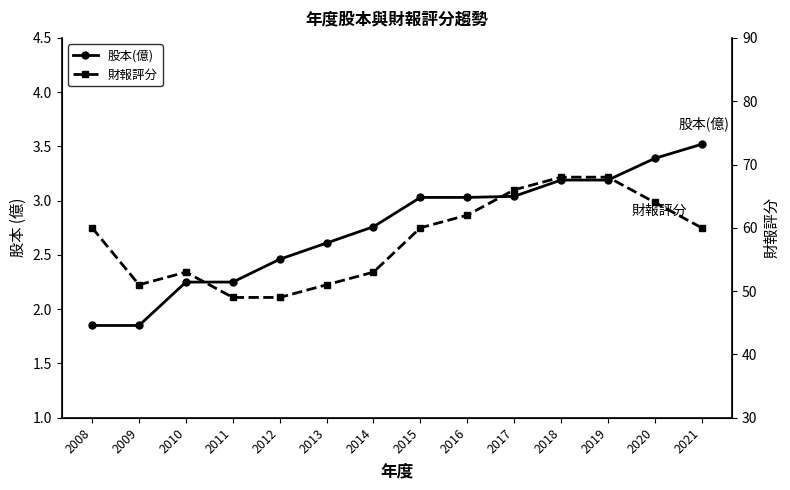

Which category has the lowest value in the 財報評分 series?

2011